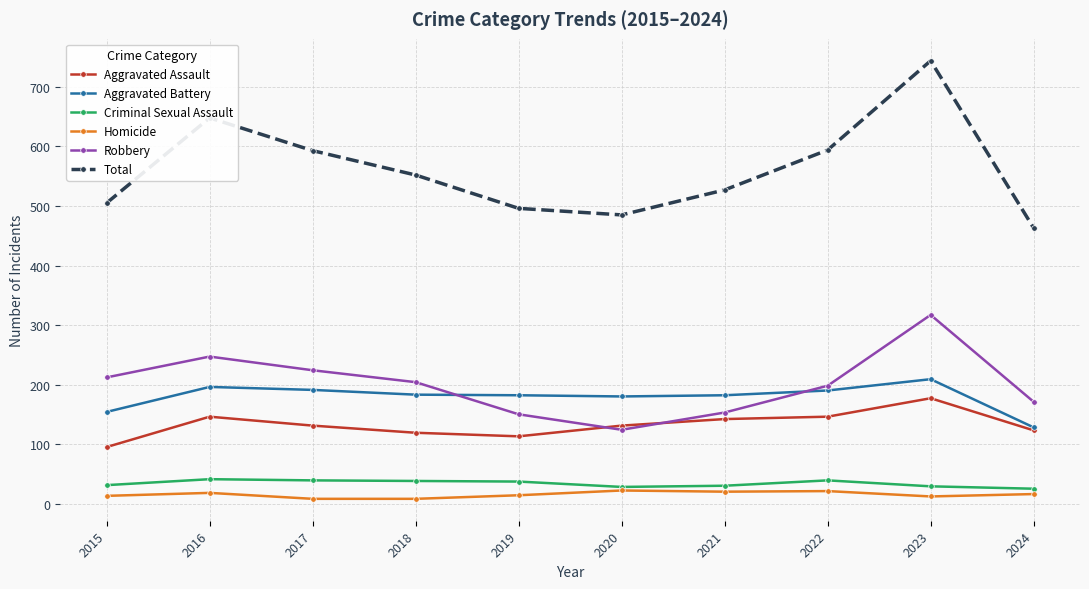

Which label corresponds to the largest value in the chart?

2023